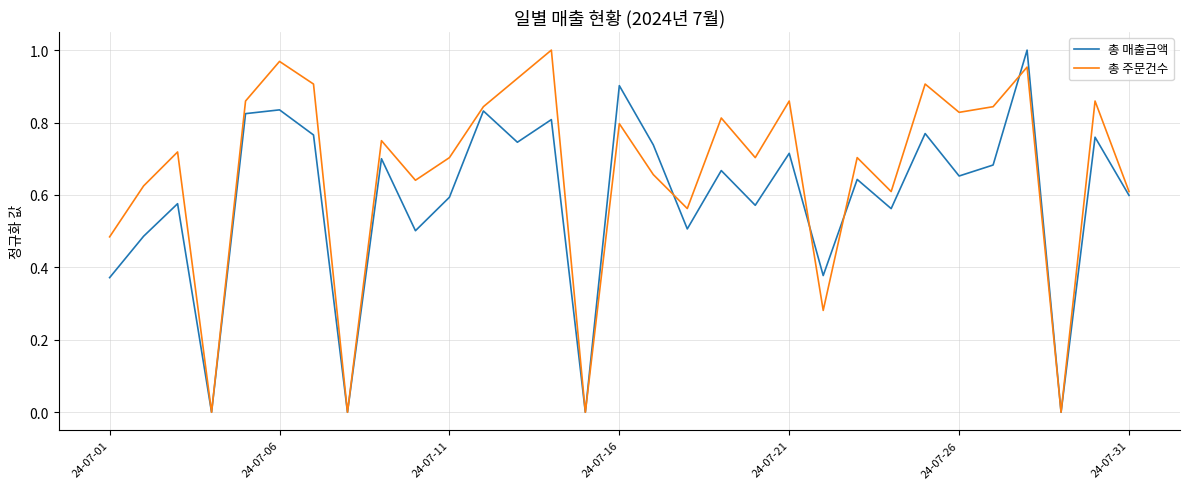

Which series has the largest total across all categories?

총 주문건수